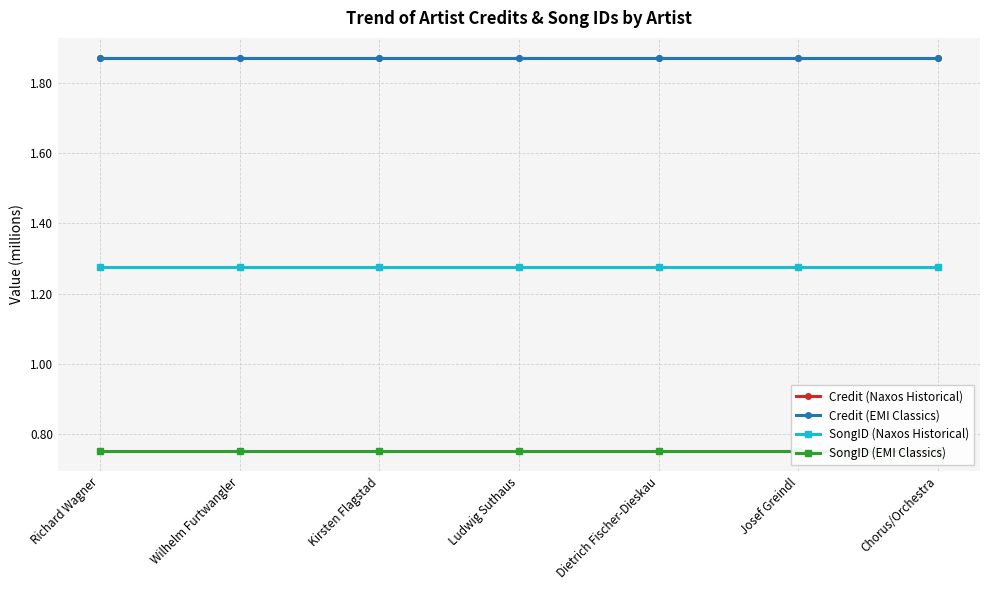

Which has a higher value, Dietrich Fischer-Dieskau or Josef Greindl?

Dietrich Fischer-Dieskau